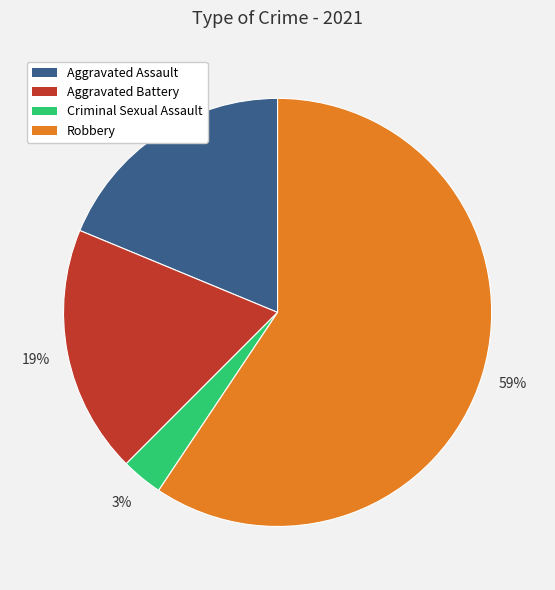

Do Aggravated Battery and Robbery together represent more than half of the pie?

Yes